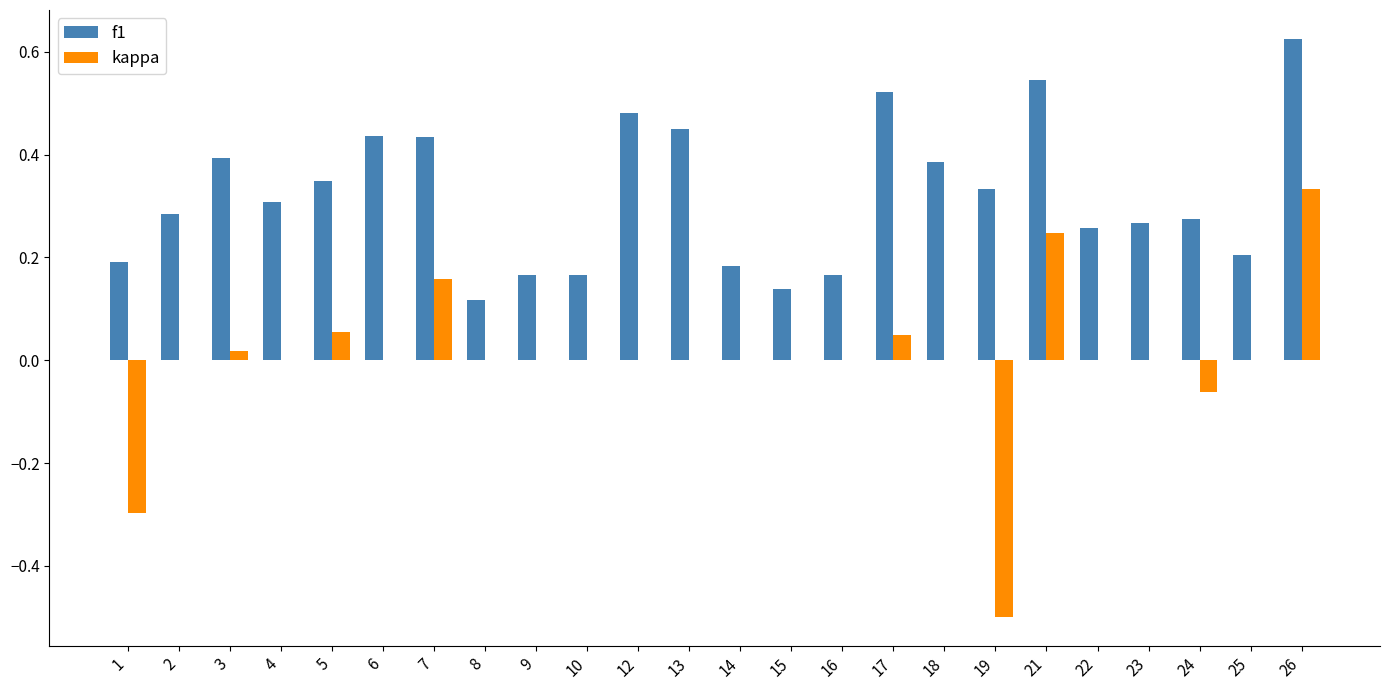

Which series has the largest range (max minus min)?

kappa